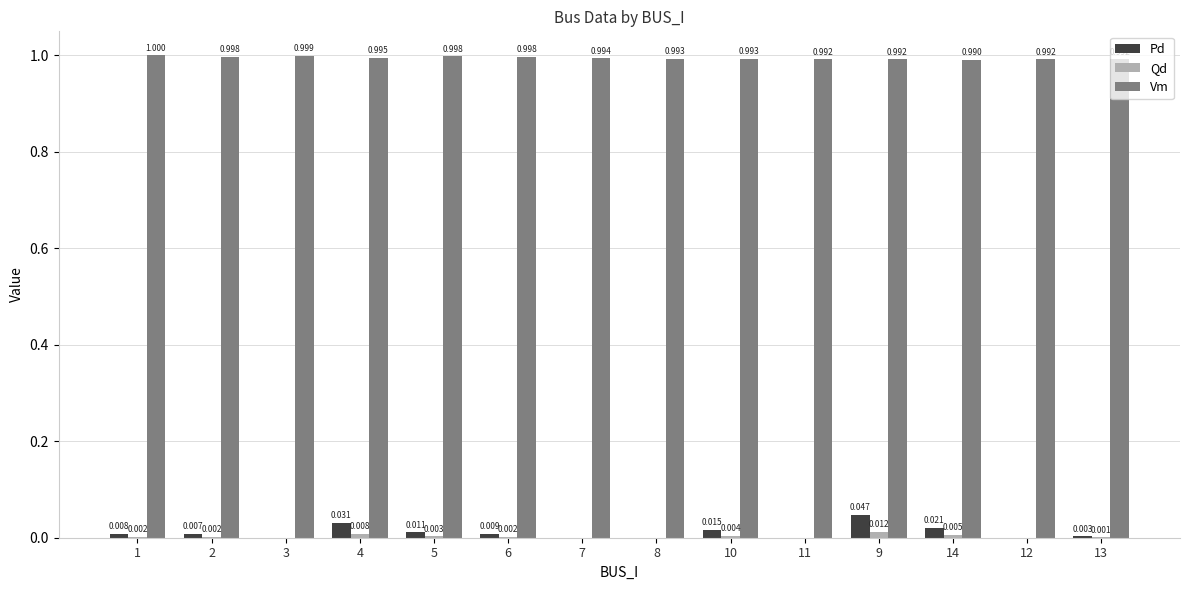

Between 3 and 12, which series saw the biggest shift?

Vm